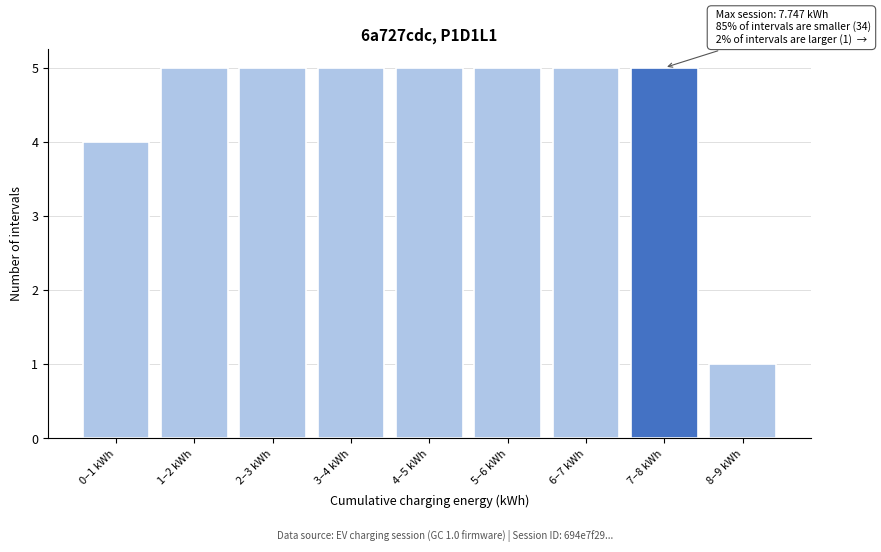

Reading left to right, what are all the values shown in this chart?

0–1 kWh=4	1–2 kWh=5	2–3 kWh=5	3–4 kWh=5	4–5 kWh=5	5–6 kWh=5	6–7 kWh=5	7–8 kWh=5	8–9 kWh=1